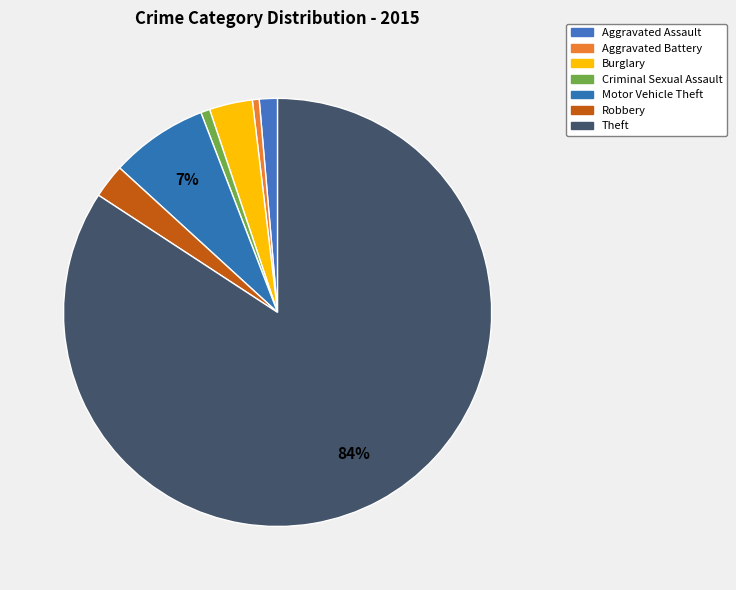

Which category has the smallest portion of the pie?

Aggravated Battery